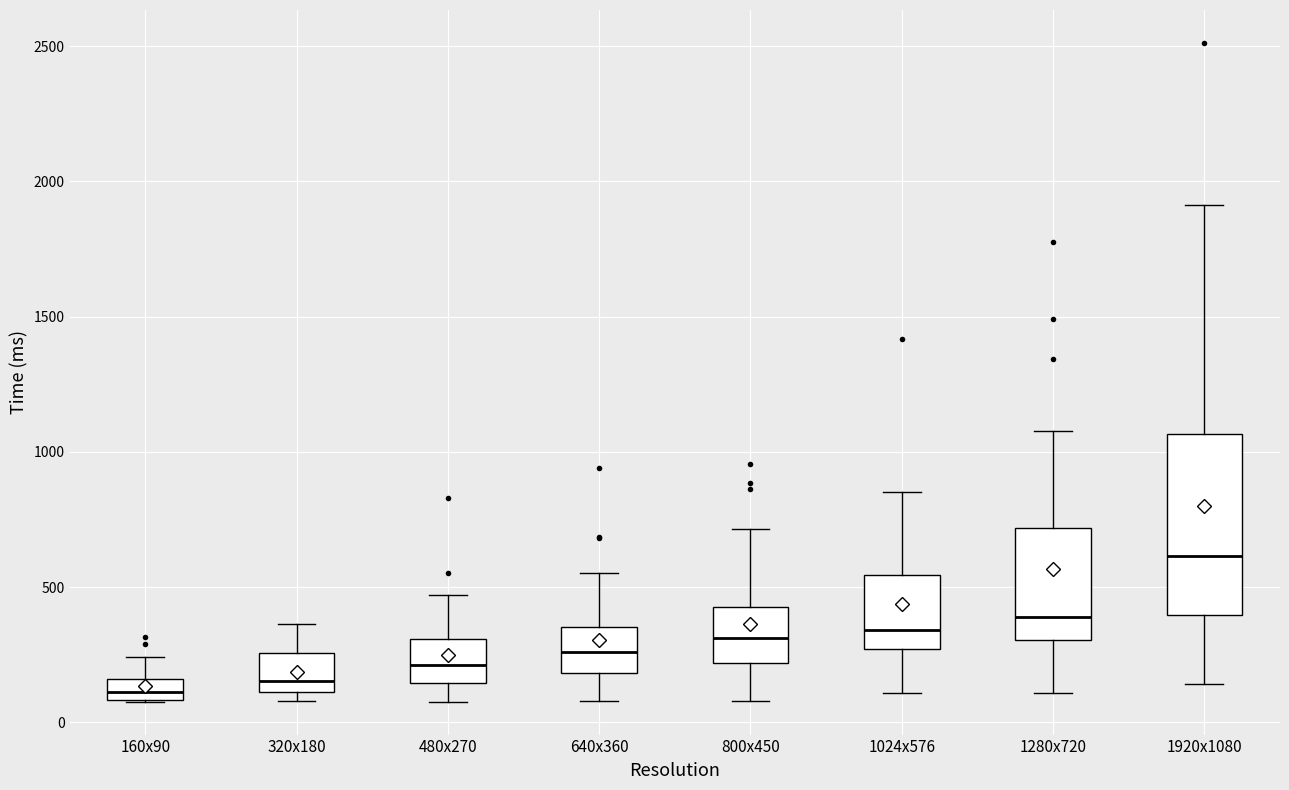

Reading left to right, transcribe this box plot: for each box, give where its median line is, the range the box spans, and where its two whiskers end, as read against the y-axis. The values are not printed on the chart, so give them approximately, as read against the axis.

160x90: median 100 (inside the box), box 100 to 150, whiskers 100 to 250
320x180: median 150, box 100 to 250, whiskers 100 (just below the box's lower edge) to 350
480x270: median 200, box 150 to 300, whiskers 100 to 450
640x360: median 250, box 200 to 350, whiskers 100 to 550
800x450: median 300, box 200 to 450, whiskers 100 to 700
1024x576: median 350, box 250 to 550, whiskers 100 to 850
1280x720: median 400, box 300 to 700, whiskers 100 to 1100
1920x1080: median 600, box 400 to 1050, whiskers 150 to 1900